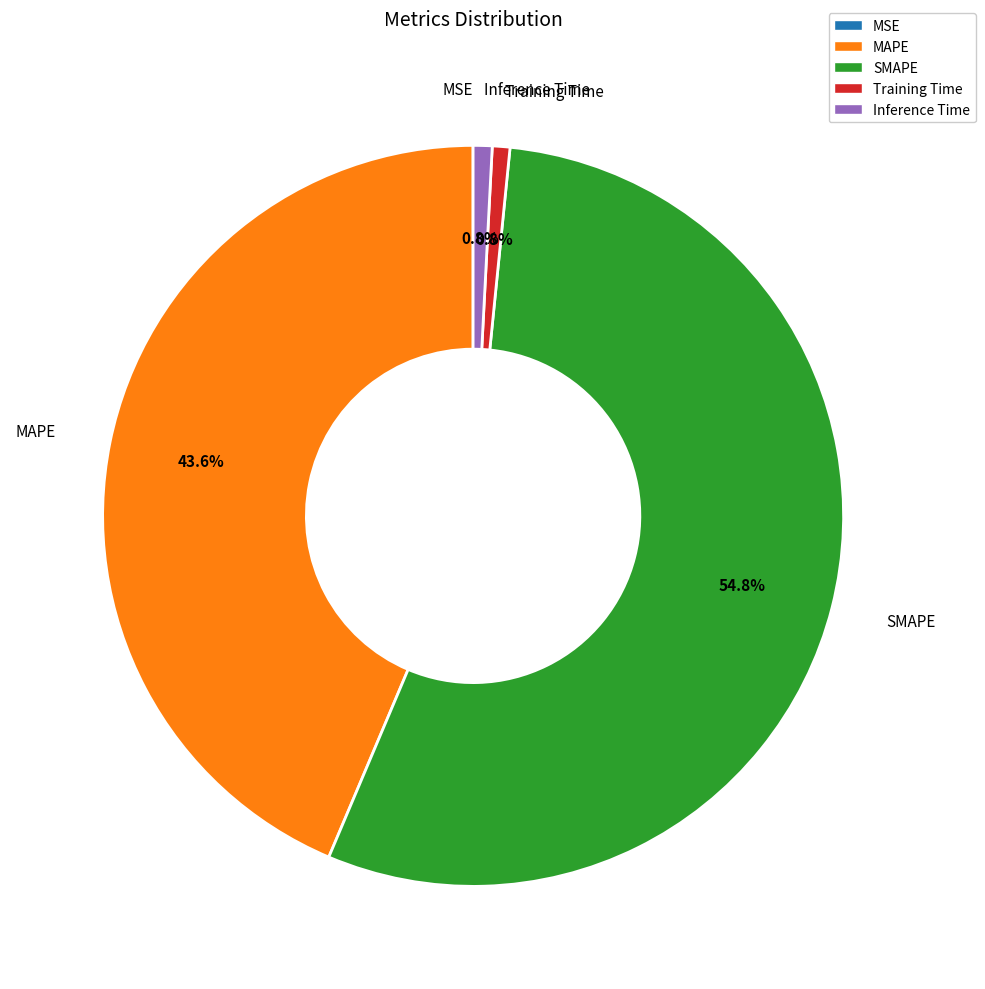

Between SMAPE and MAPE, which is larger?

SMAPE